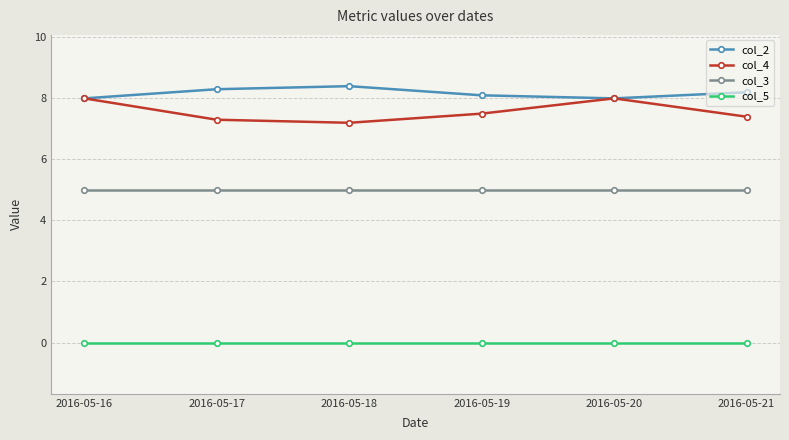

Rank the series by their maximum value, from lowest to highest.

col_5, col_3, col_4, col_2